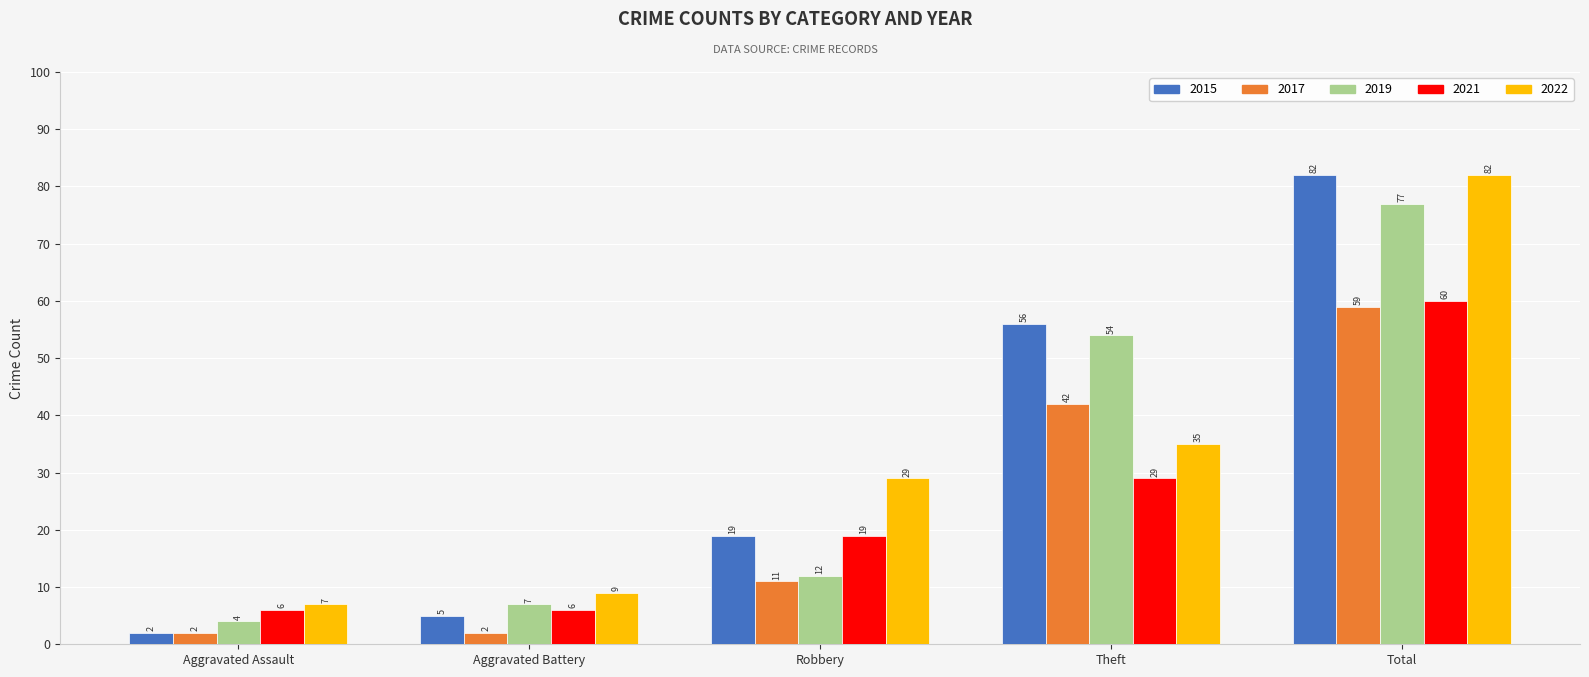

Rank the categories by 2022 value from highest to lowest.

Total, Theft, Robbery, Aggravated Battery, Aggravated Assault